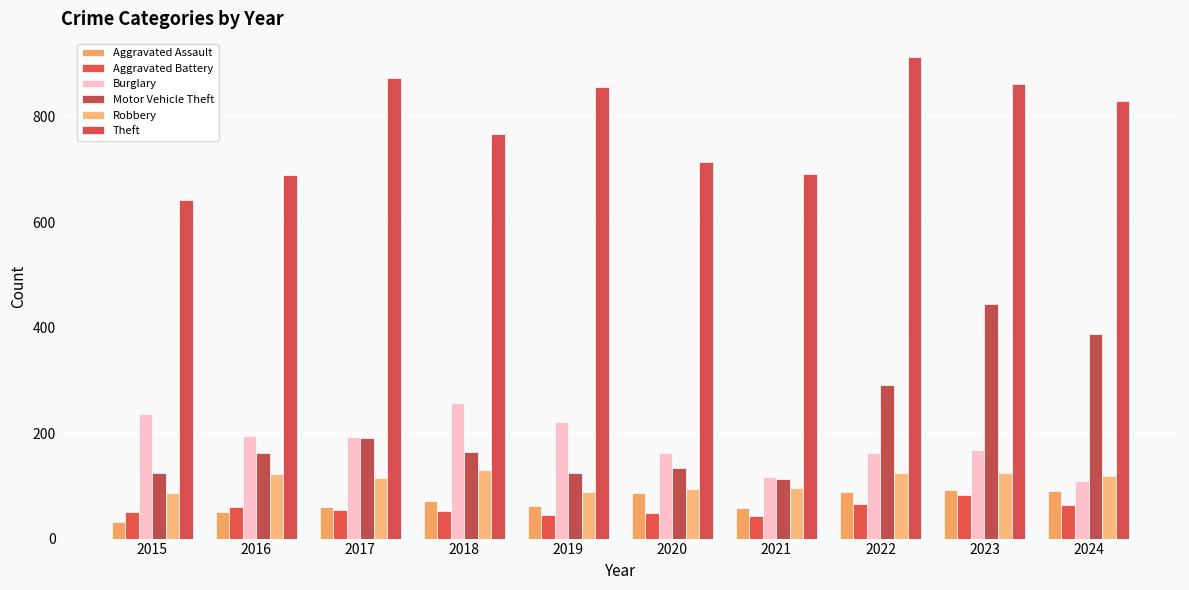

Rank the series at 2018 from lowest to highest value.

Aggravated Battery, Aggravated Assault, Robbery, Motor Vehicle Theft, Burglary, Theft